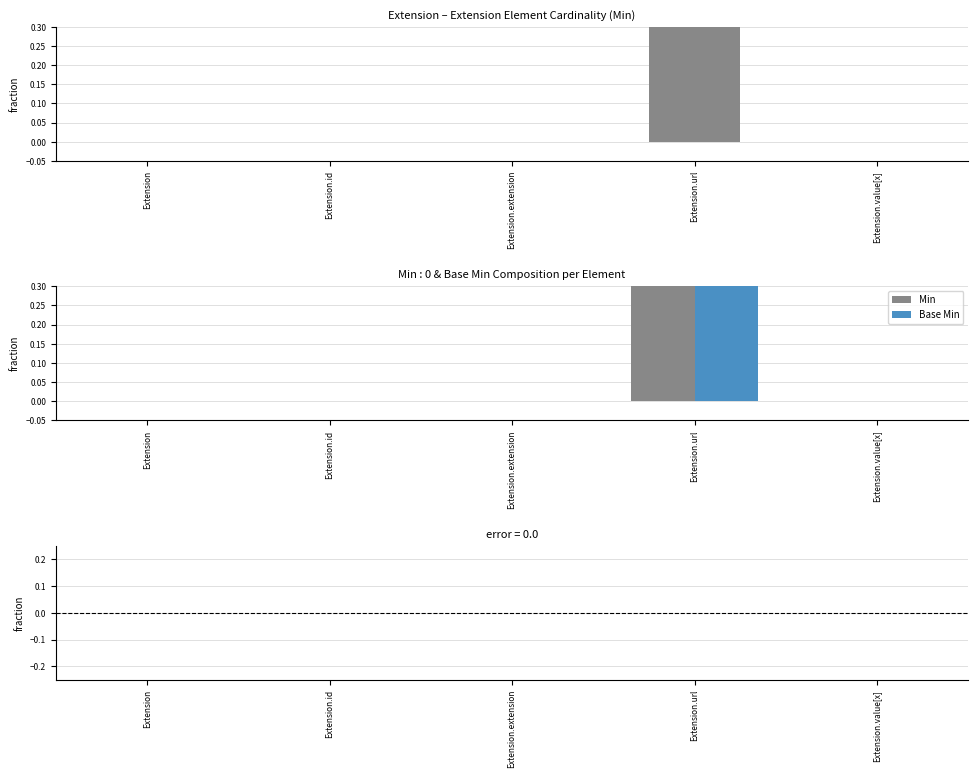

Which category has the lowest value across all series?

Extension